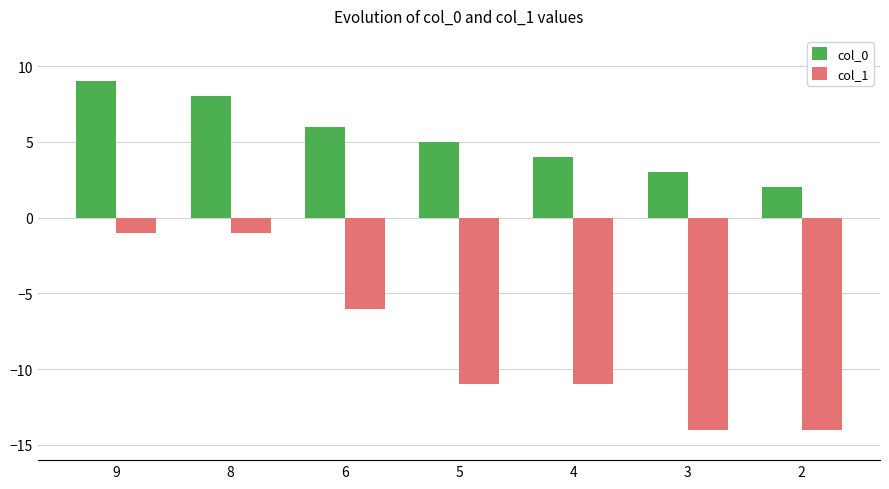

List the series in order of their overall mean, highest first.

col_0, col_1